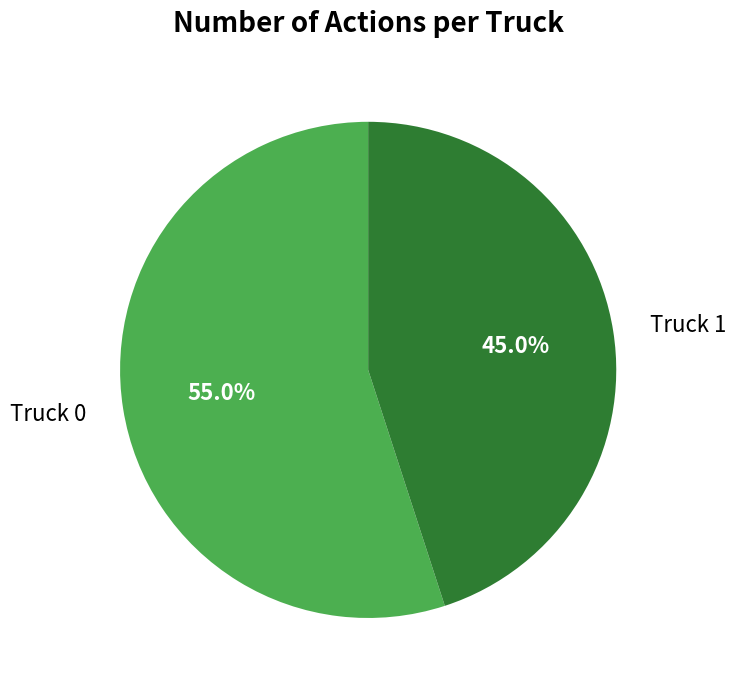

To the nearest percent, what is the difference between the Truck 1 and Truck 0 slice percentages?

10%